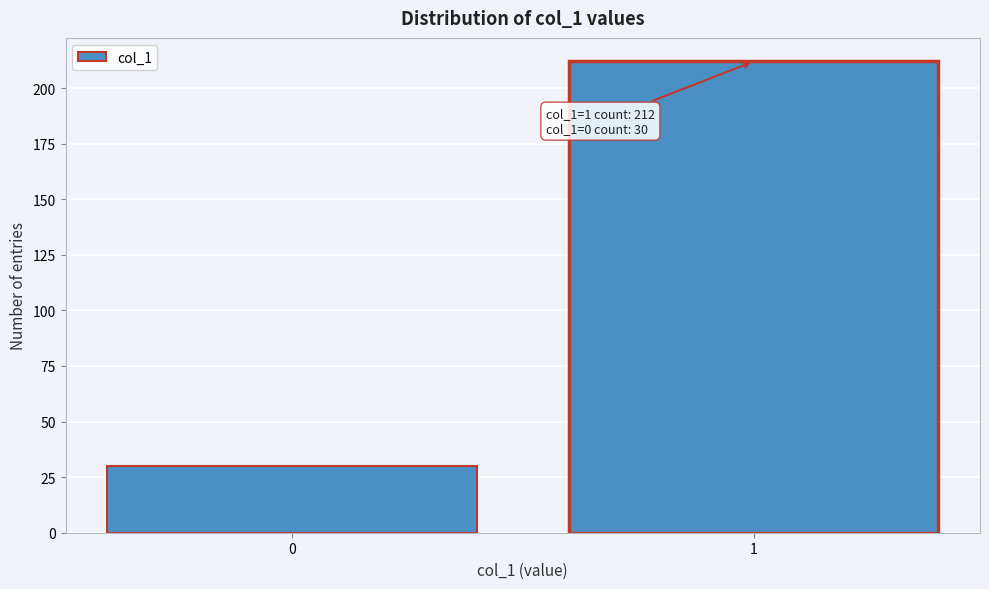

Reading left to right, extract all data points from this chart.

30	212